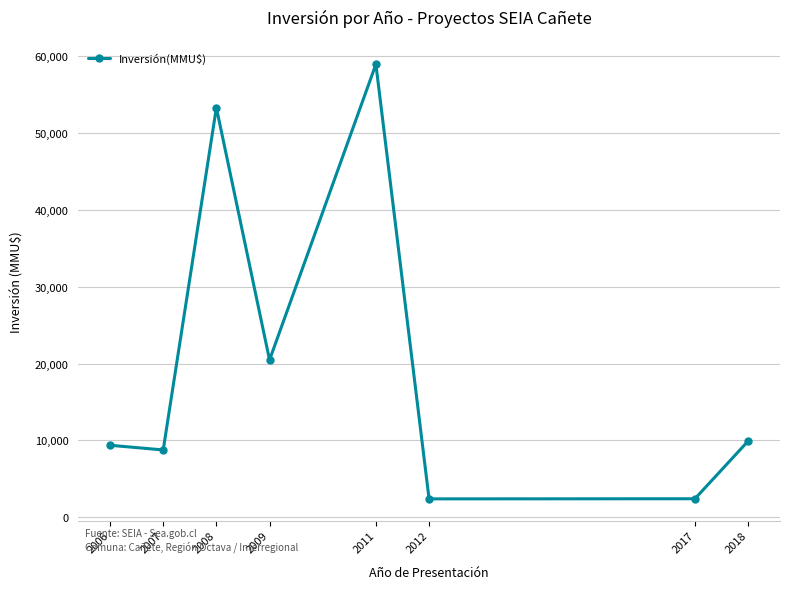

How many points are higher than both their immediate neighbors (excluding endpoints)?

2